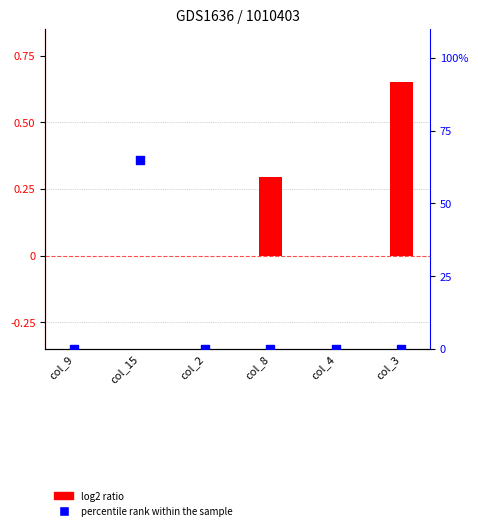

At which category is the sum across all series the highest?

col_15